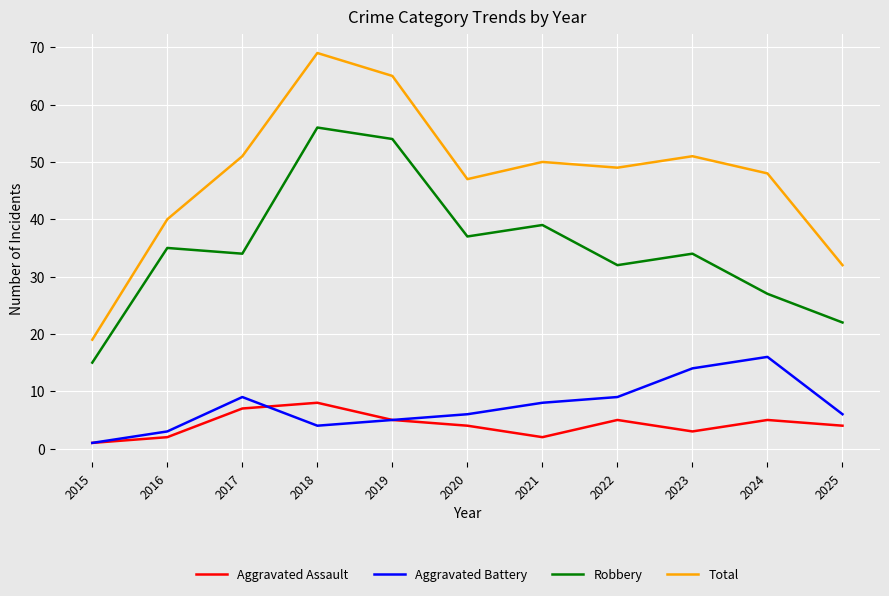

What value does the Robbery series have at 2022, to the nearest 5?

30